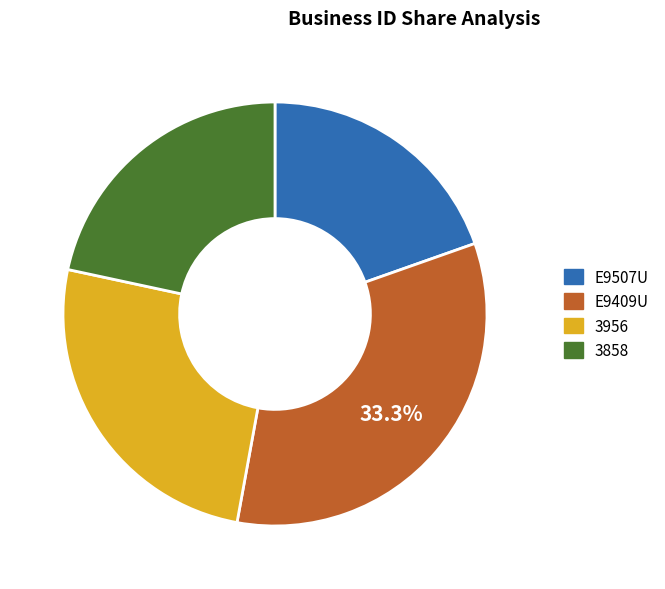

Is there any slice that represents more than half of the pie?

No